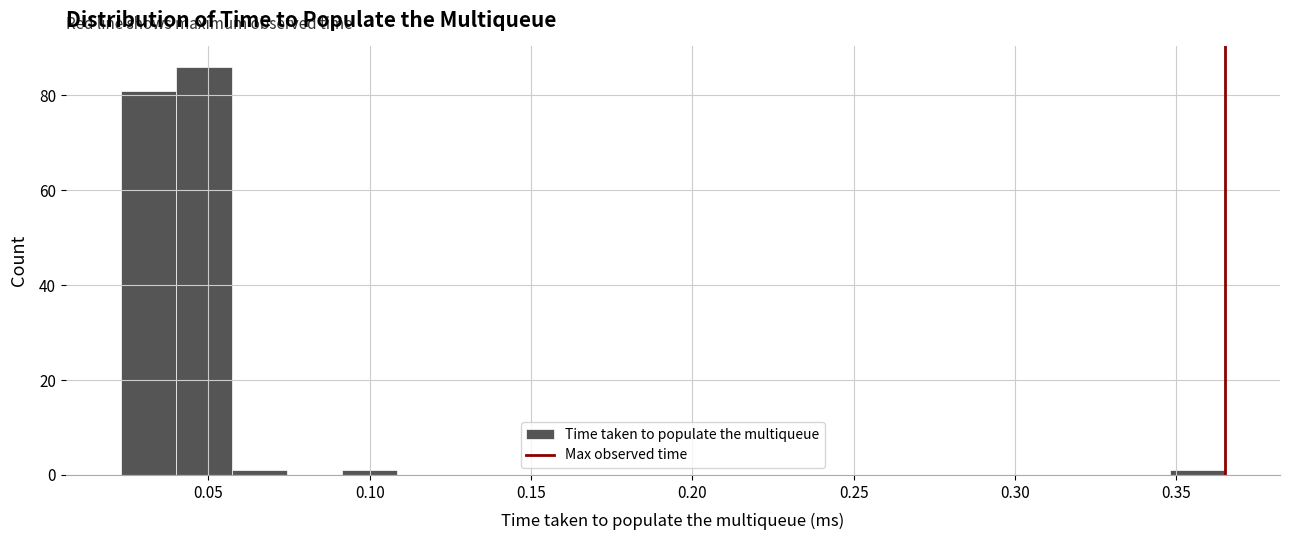

Read against the x-axis, roughly where is the centre of the tallest bar?

0.050